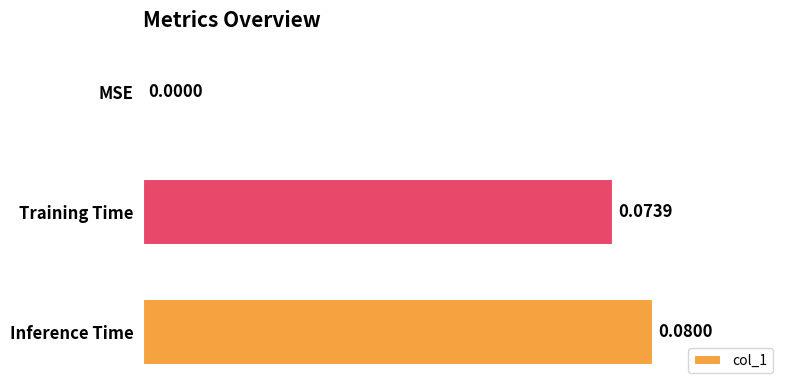

What is the sum of all values?

0.2